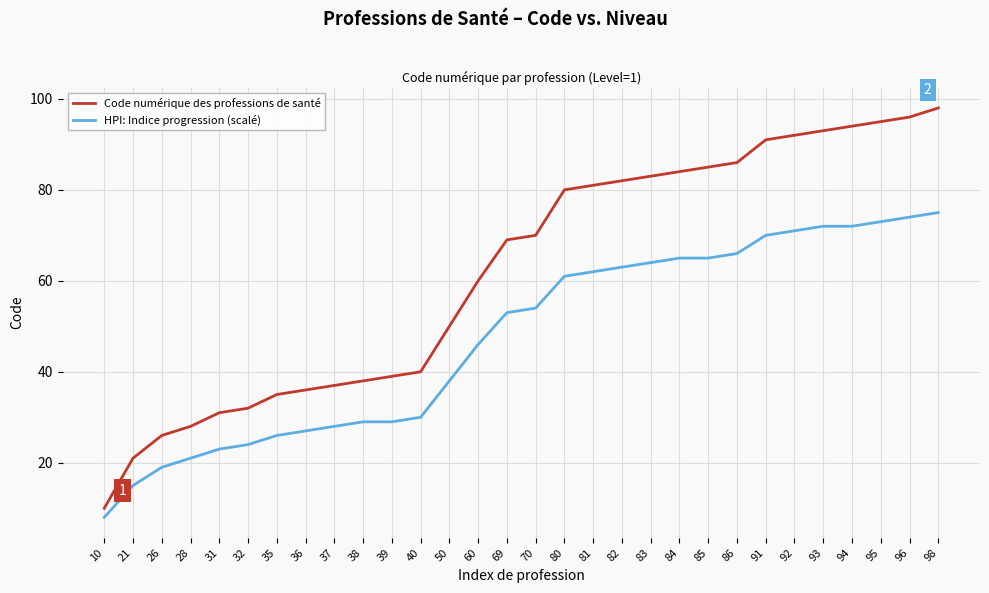

Which category has the highest value in the HPI: Indice progression (scalé) series?

98